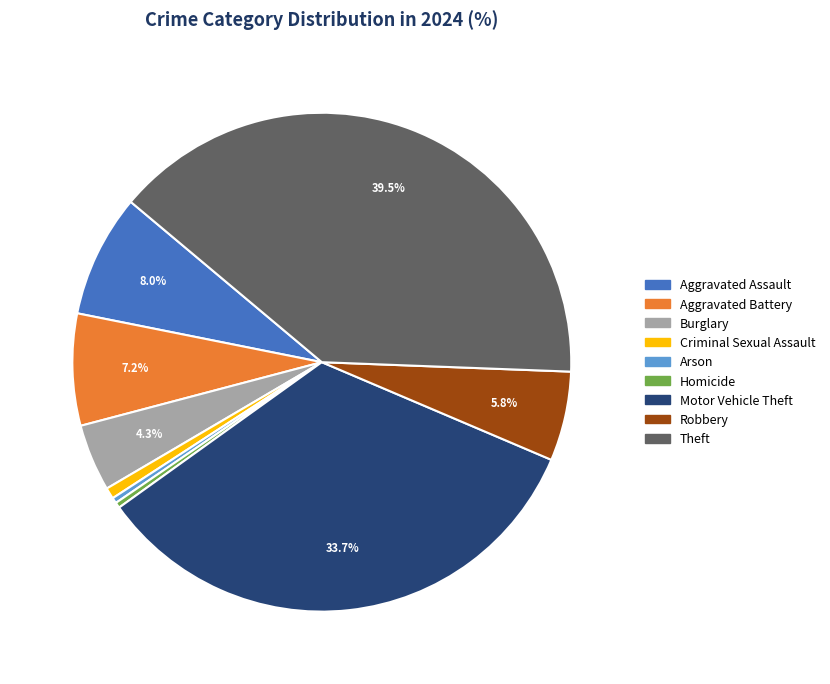

Does Aggravated Assault represent more than half of the total?

No